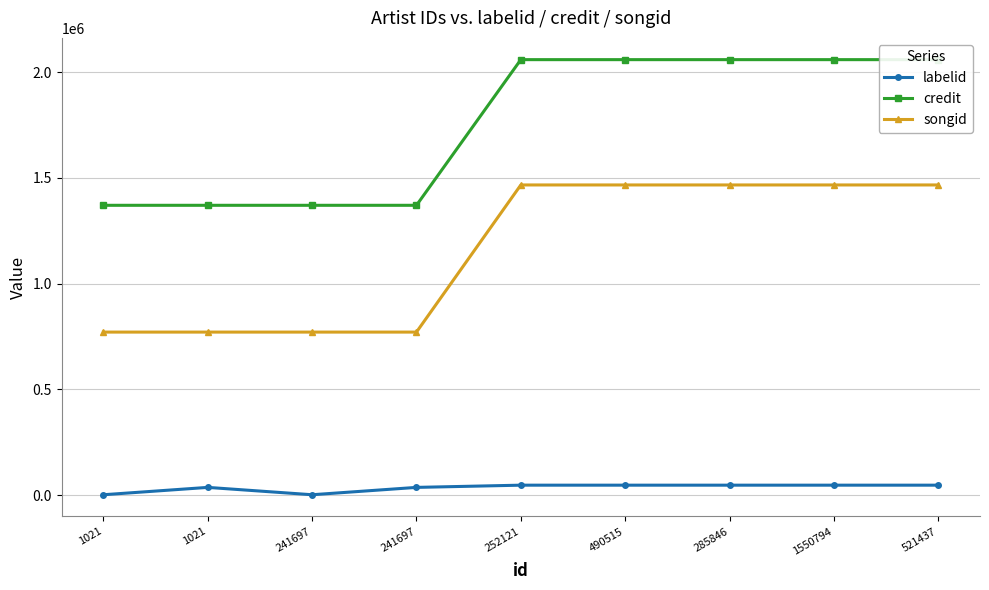

Where is credit nearest to the value 1715216?

1021